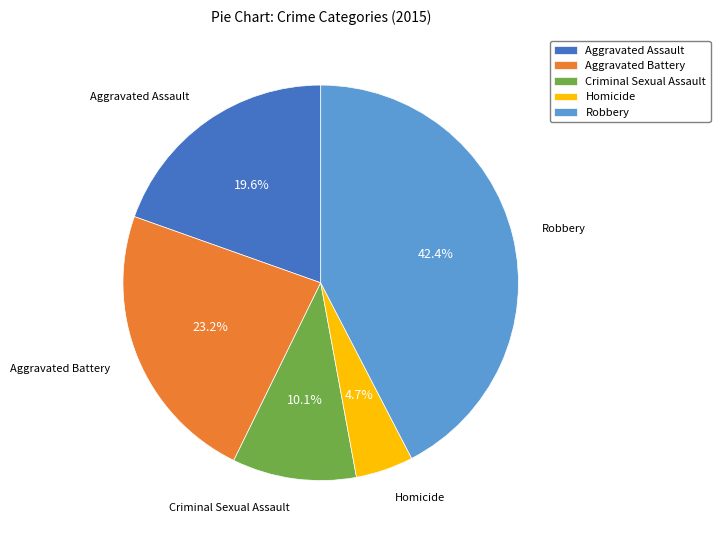

How many segments does this pie chart have?

5